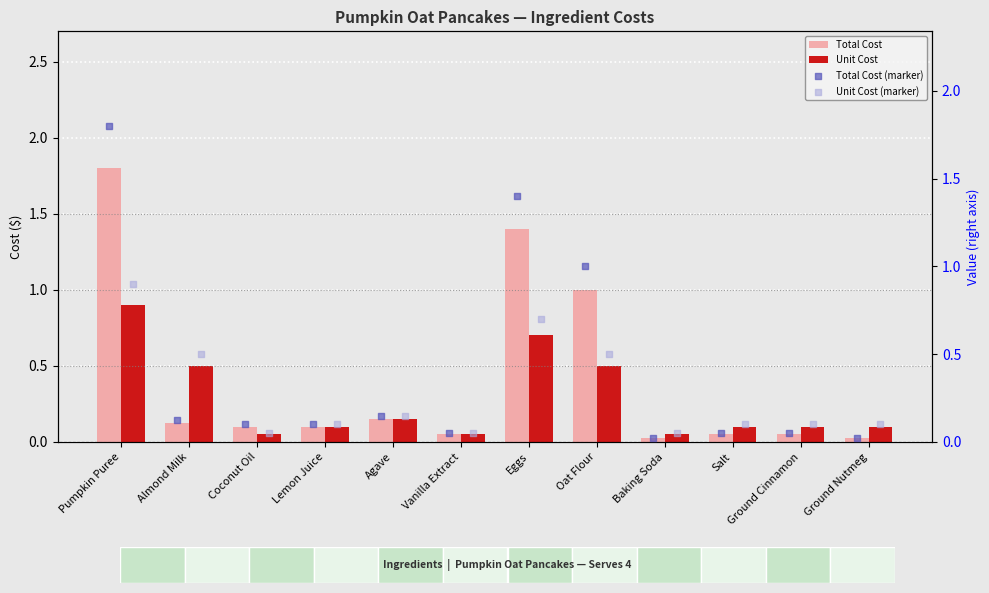

Is the value of Unit Cost at Agave greater than the value of Unit Cost (marker) at Lemon Juice?

Yes